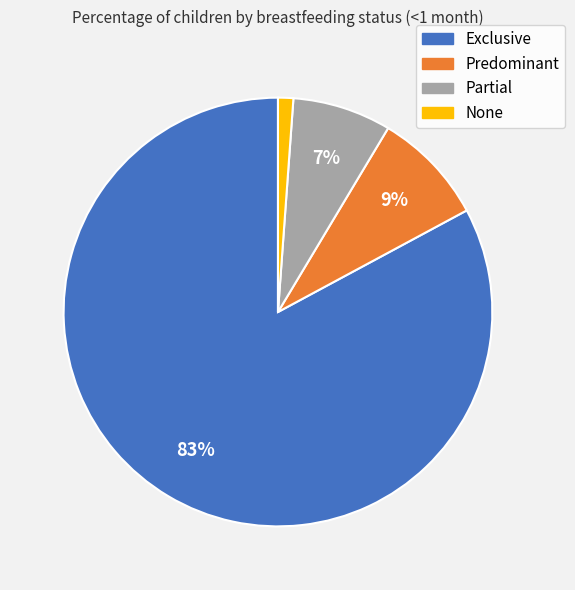

How many slices are in this pie chart?

4